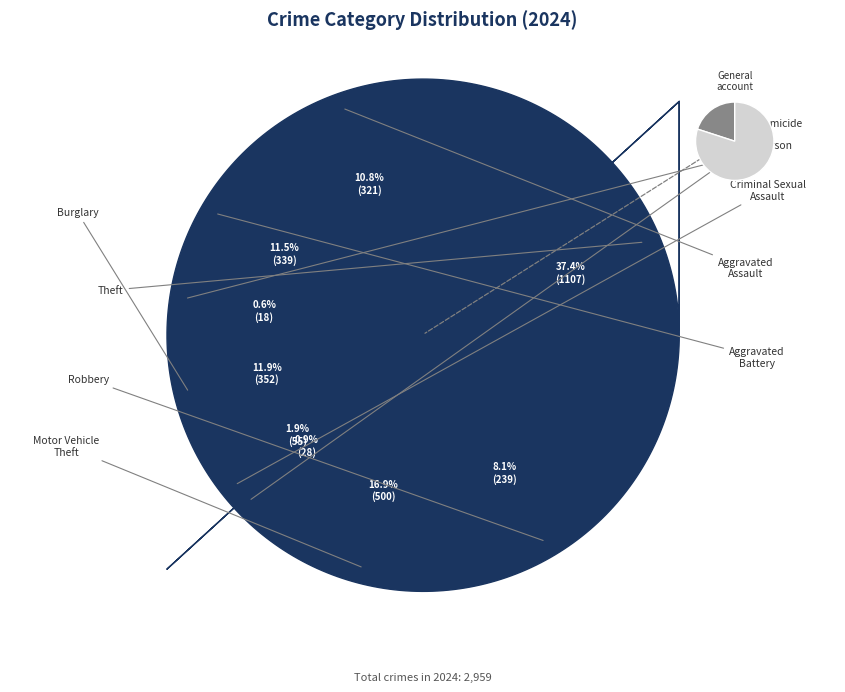

The Aggravated Battery slice represents 11% of the pie. True or false?

True